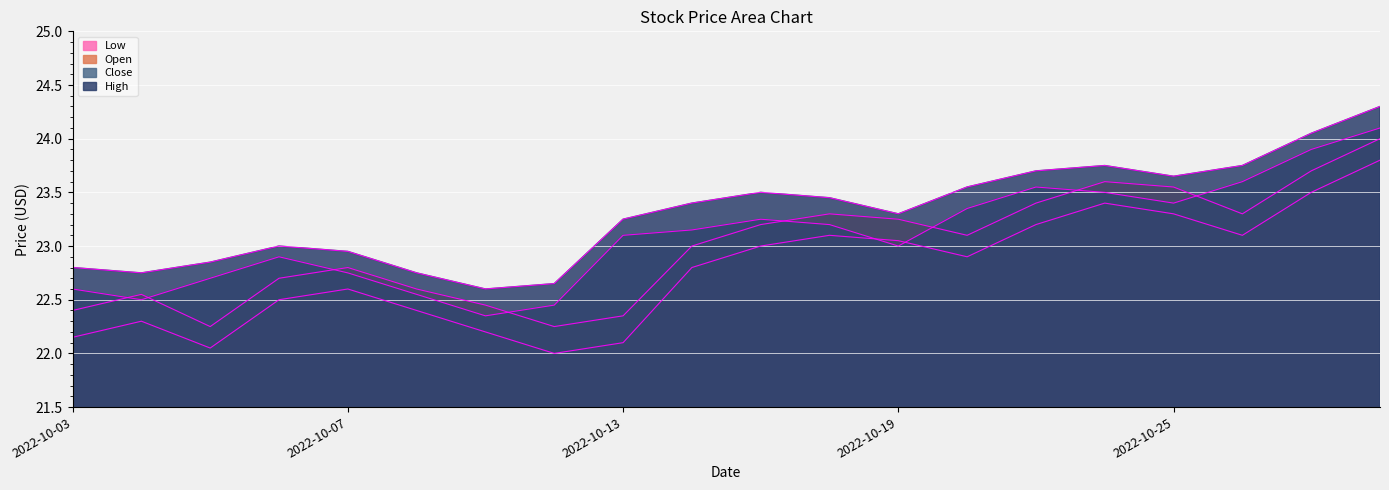

Rank the series by their maximum value, from lowest to highest.

low, open, close, high